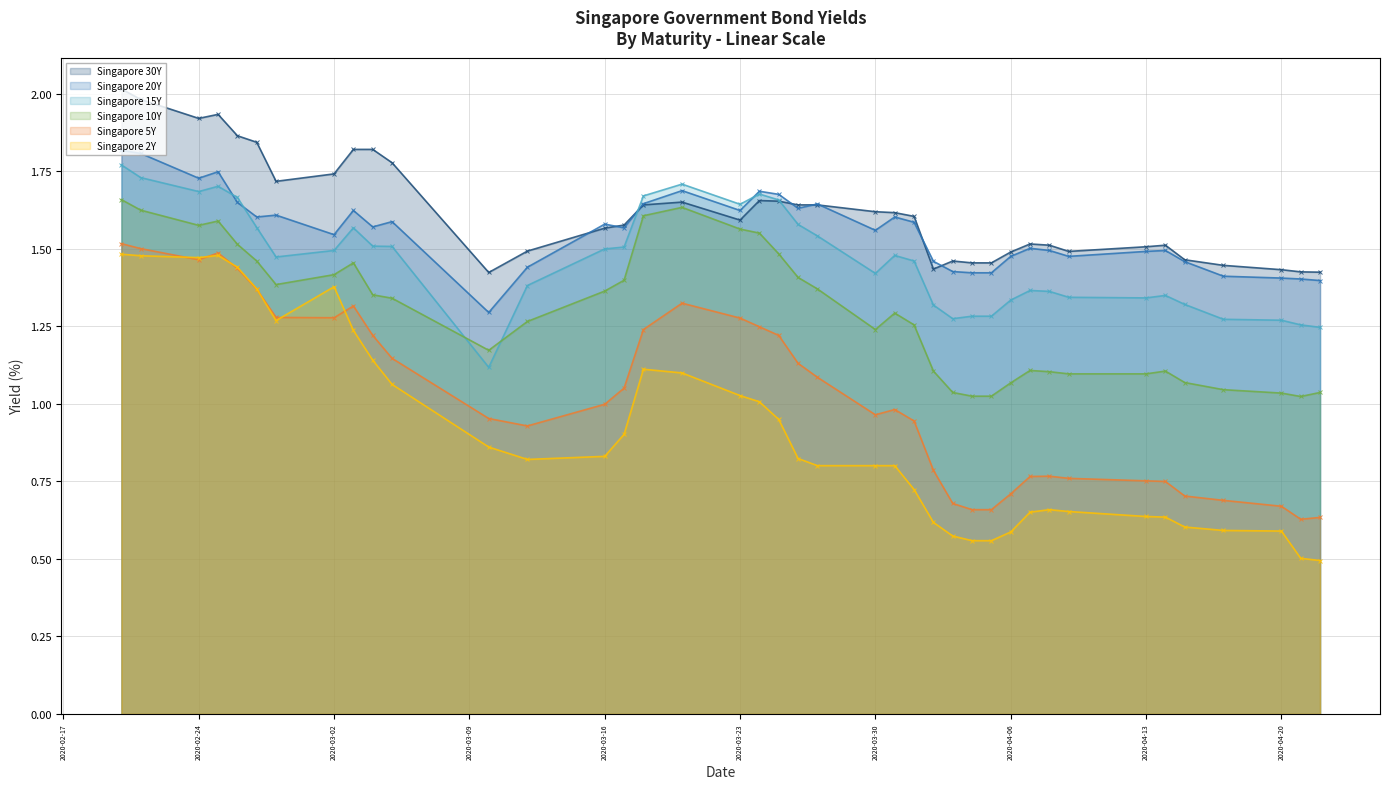

What position from the right is 2020-04-21?

2